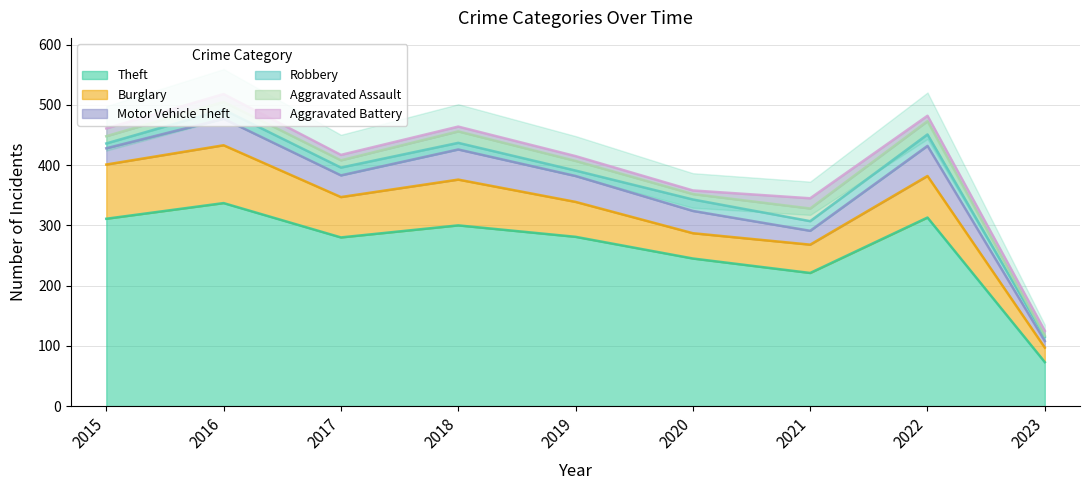

What is the difference between the highest and lowest values at 2021?

205